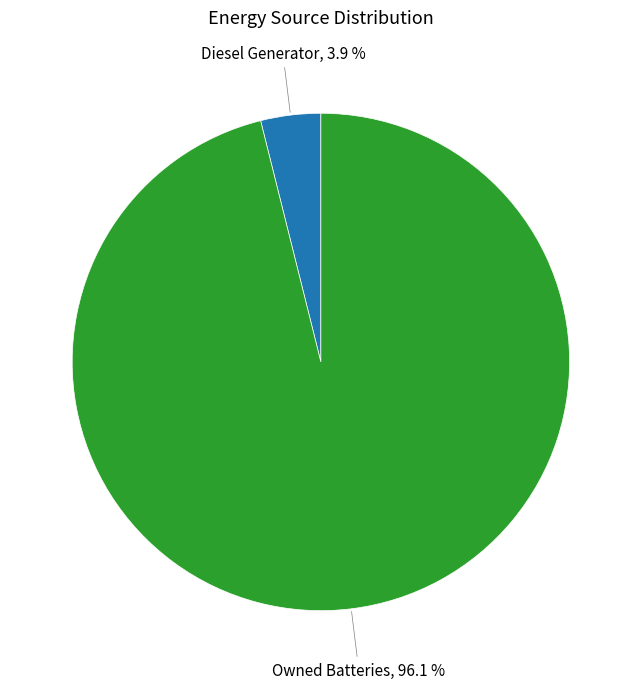

Is there any slice that represents more than half of the pie?

Yes